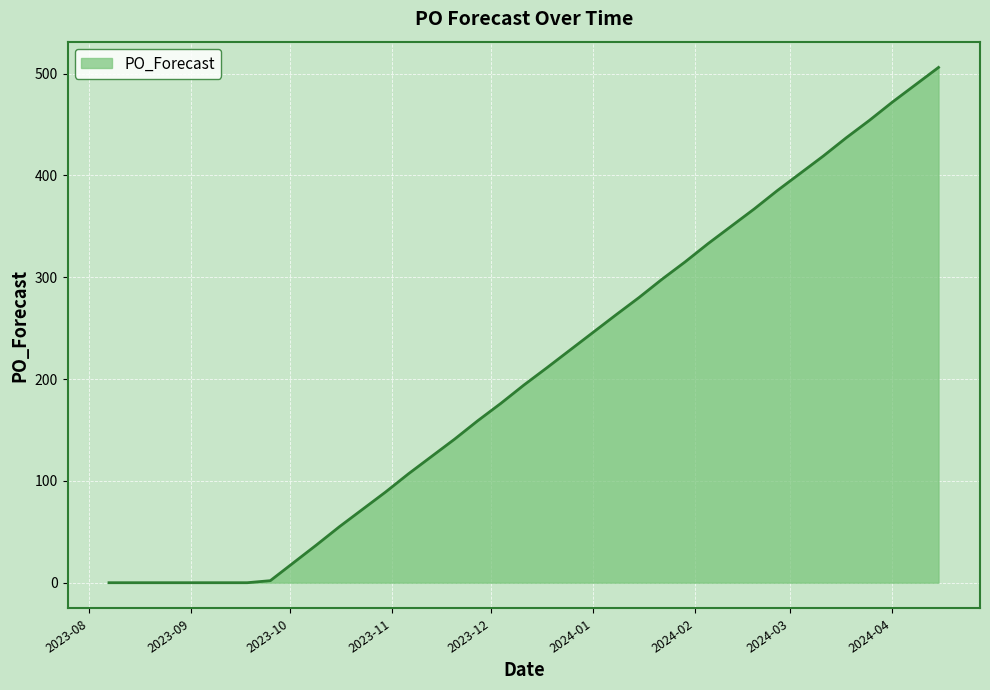

What is the difference between the maximum and minimum values?

506